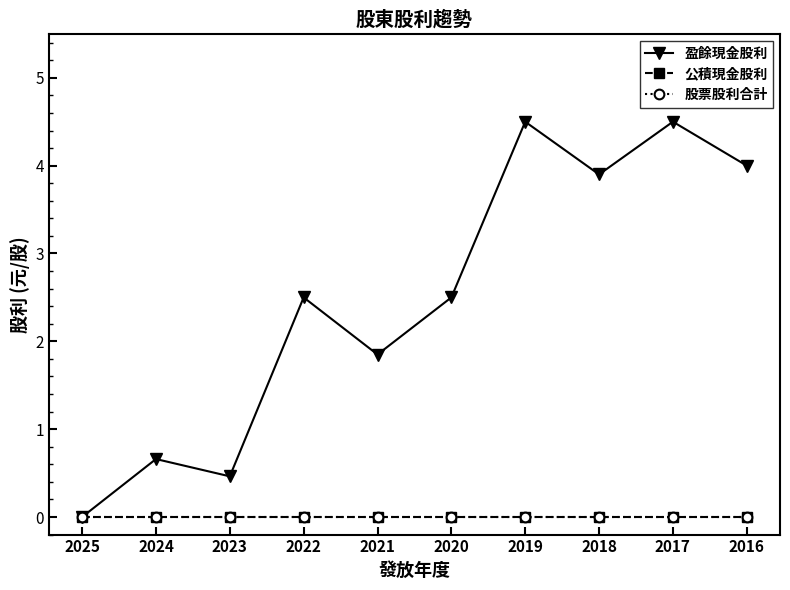

Does the chart have visible grid lines?

No